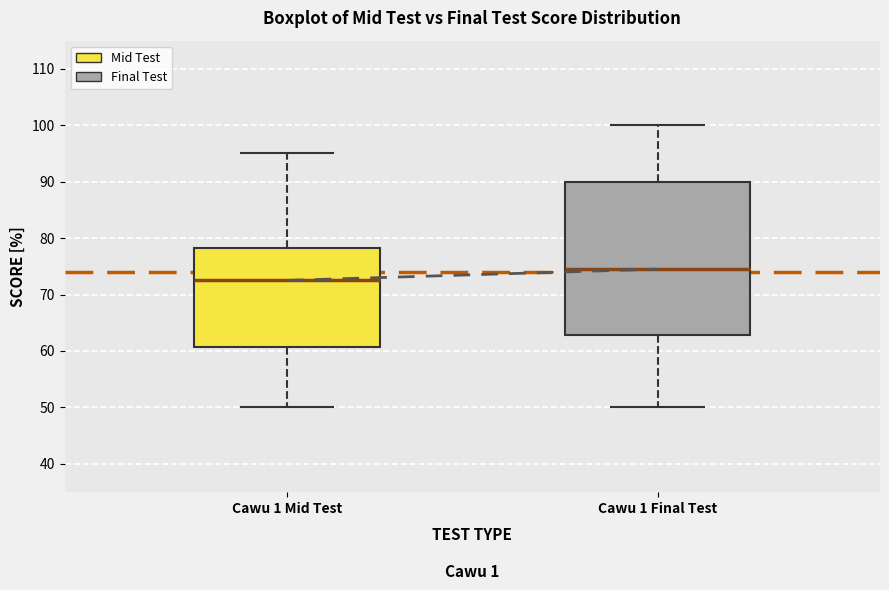

Where is the upper edge of the box for Cawu 1 Final Test on the y-axis? The values are not printed on the chart, so give them approximately, as read against the axis.

90